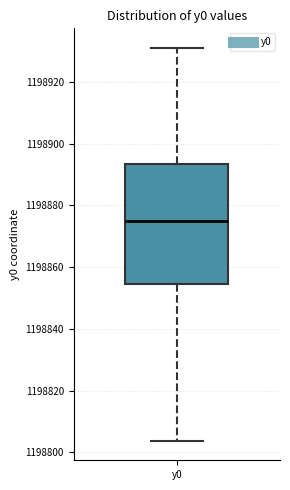

Read this box plot against the y-axis: the position of the median line, the range covered by the box, and the ends of both whiskers. The values are not printed on the chart, so give them approximately, as read against the axis.

median 1198874, box 1198854 to 1198894, whiskers 1198804 to 1198932